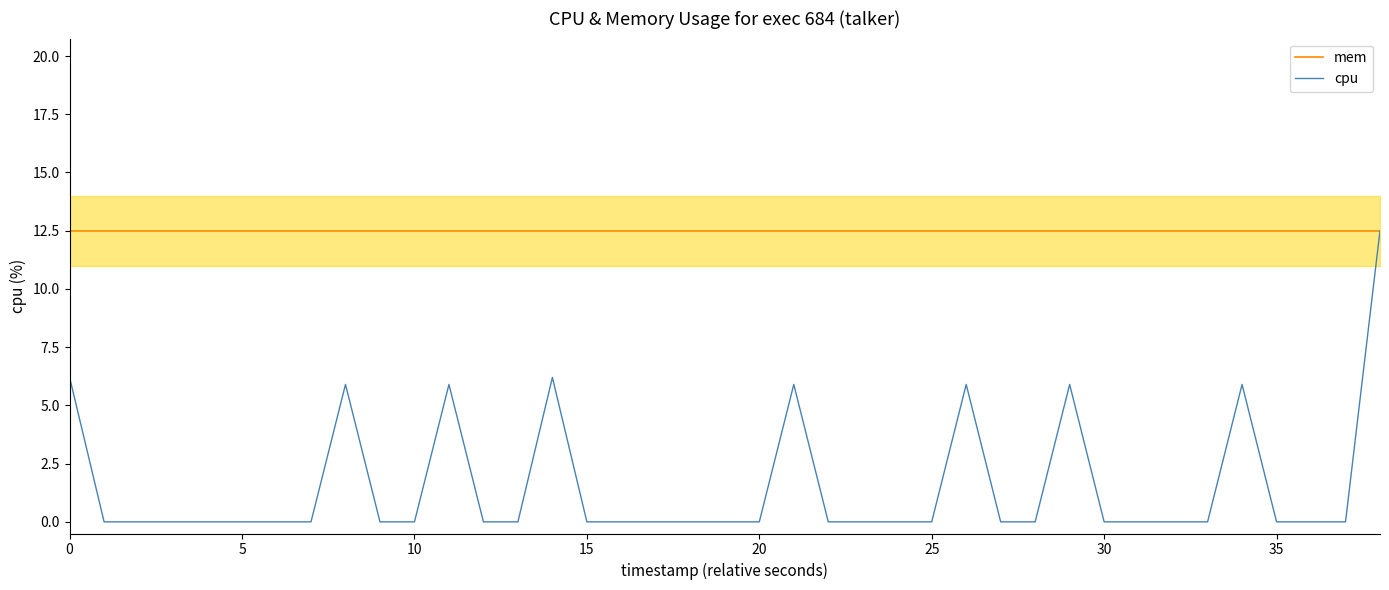

What is the total value across all series at 15?

12.5